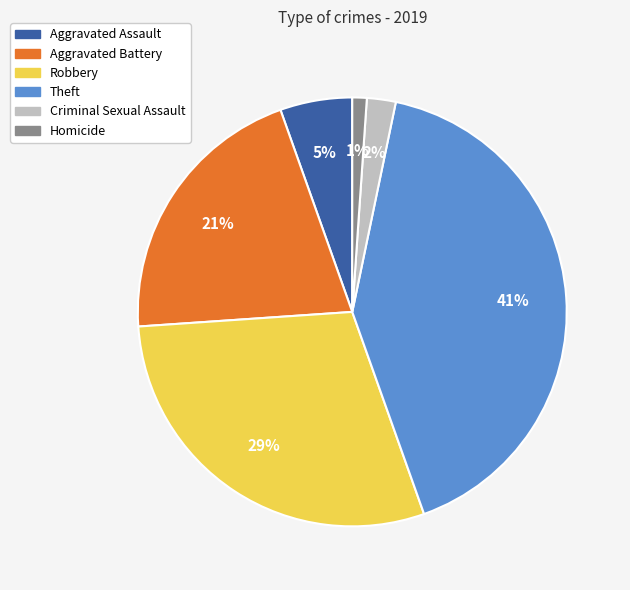

To the nearest percent, what is the difference between the Theft and Aggravated Assault slice percentages?

36%